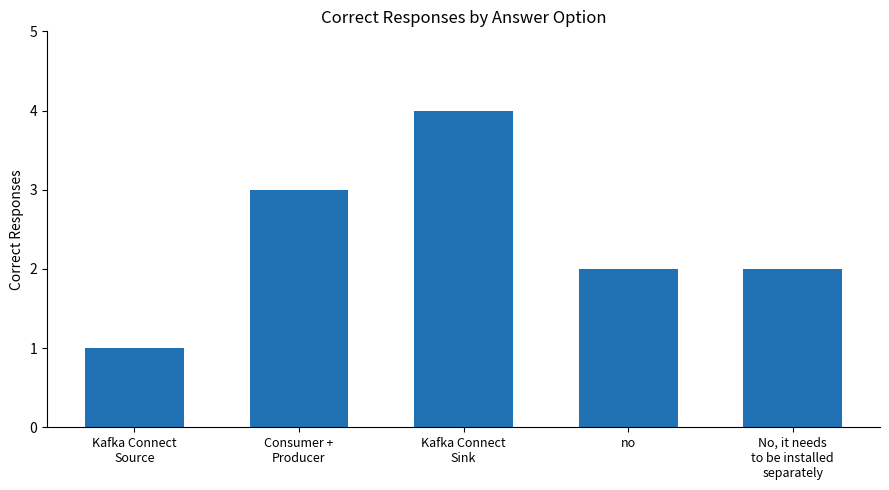

What is the approximate value at Kafka Connect
Source?

1